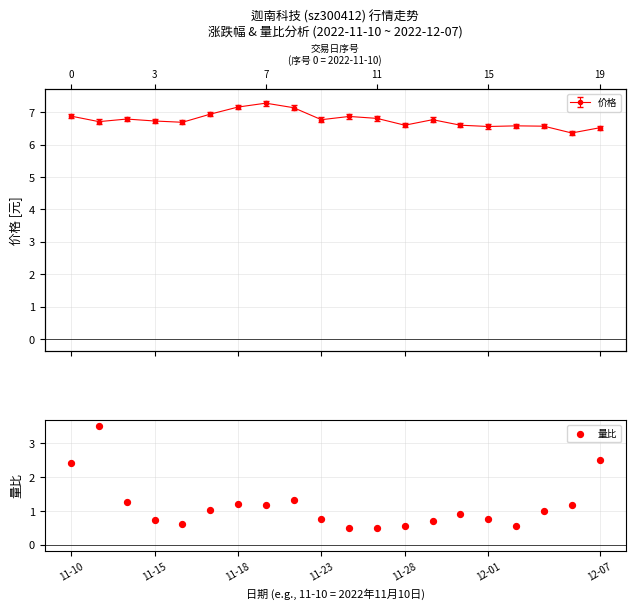

What is the change in value from 12-01 to 13?

-0.3